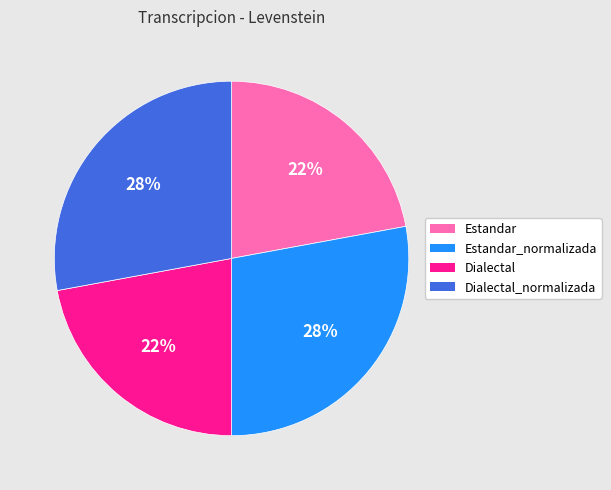

Count the number of slices in the pie.

4